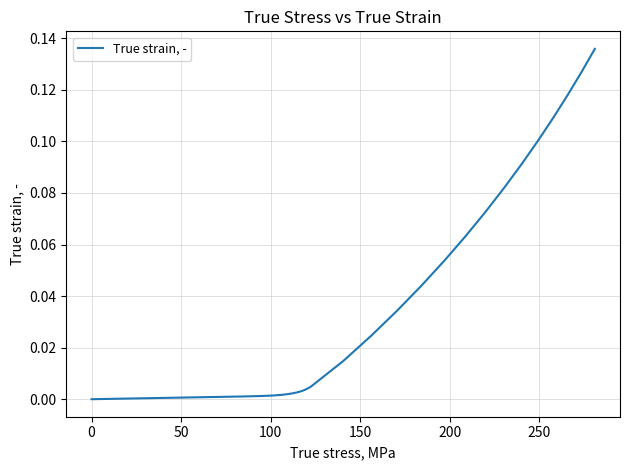

Does the chart have visible grid lines?

Yes